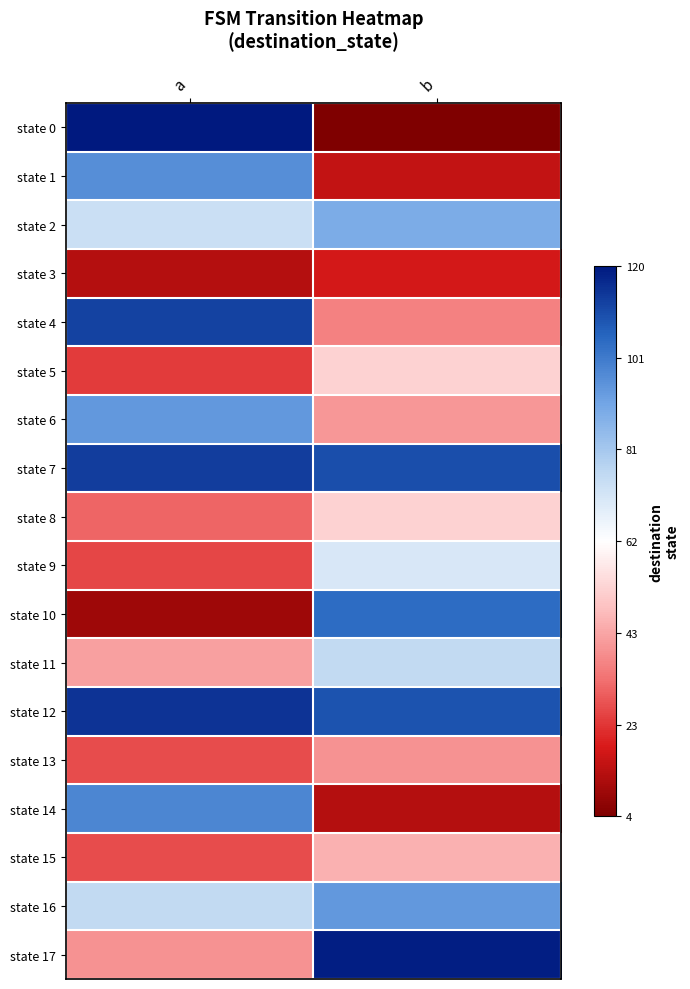

Reading right to left, list all the values displayed in this chart.

state 0: b=4	a=120
state 1: b=15	a=96
state 2: b=89	a=74
state 3: b=18	a=13
state 4: b=36	a=112
state 5: b=52	a=24
state 6: b=40	a=94
state 7: b=110	a=113
state 8: b=52	a=31
state 9: b=71	a=26
state 10: b=104	a=9
state 11: b=76	a=42
state 12: b=109	a=115
state 13: b=39	a=27
state 14: b=13	a=98
state 15: b=45	a=27
state 16: b=94	a=76
state 17: b=119	a=39